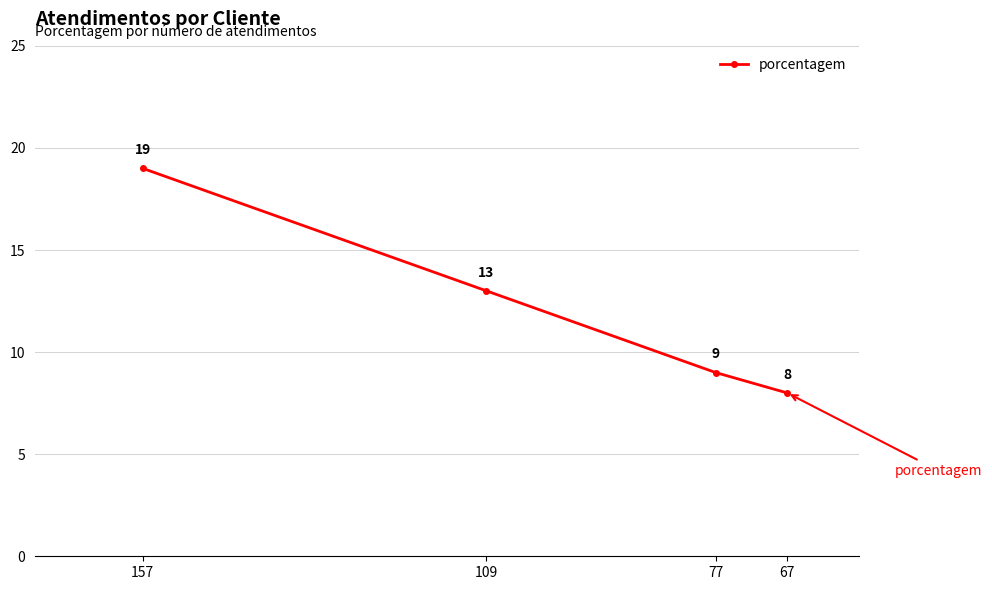

What value does the data have at 77?

9